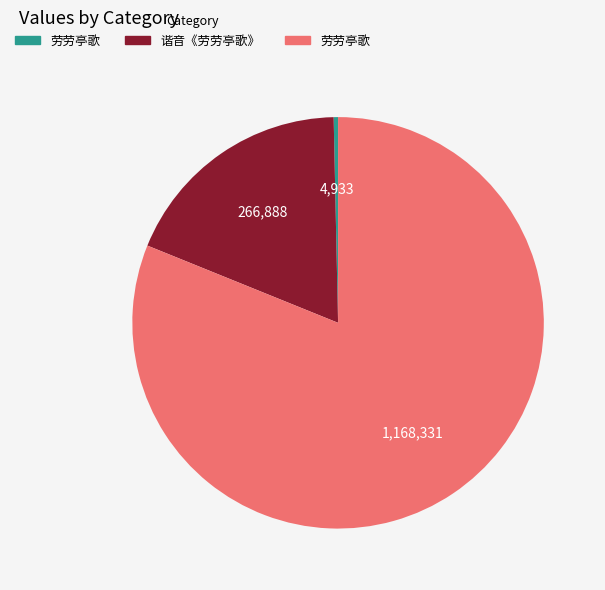

Is there any slice that represents more than half of the pie?

Yes